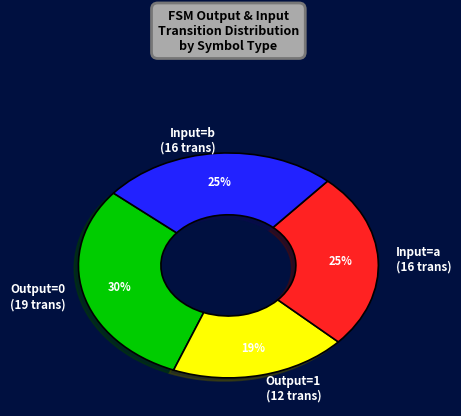

To the nearest percent, what is the difference between the largest and smallest slice percentages?

11%